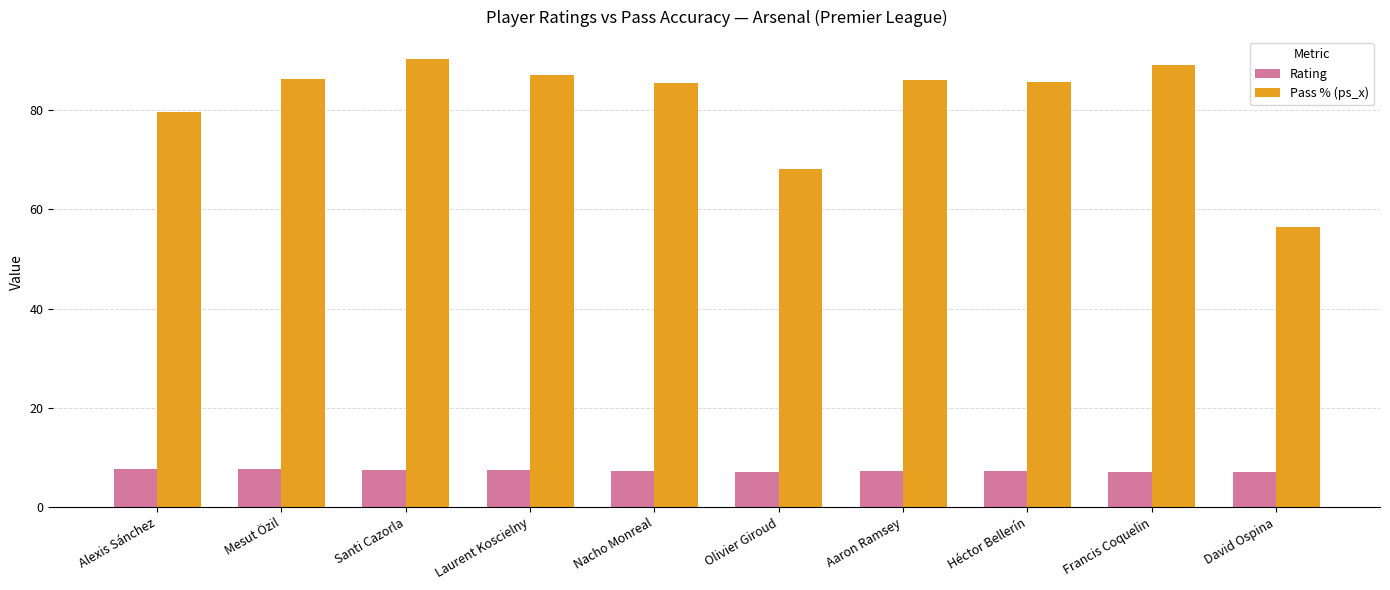

List the series in order of their peak value, lowest first.

Rating, Pass % (ps_x)